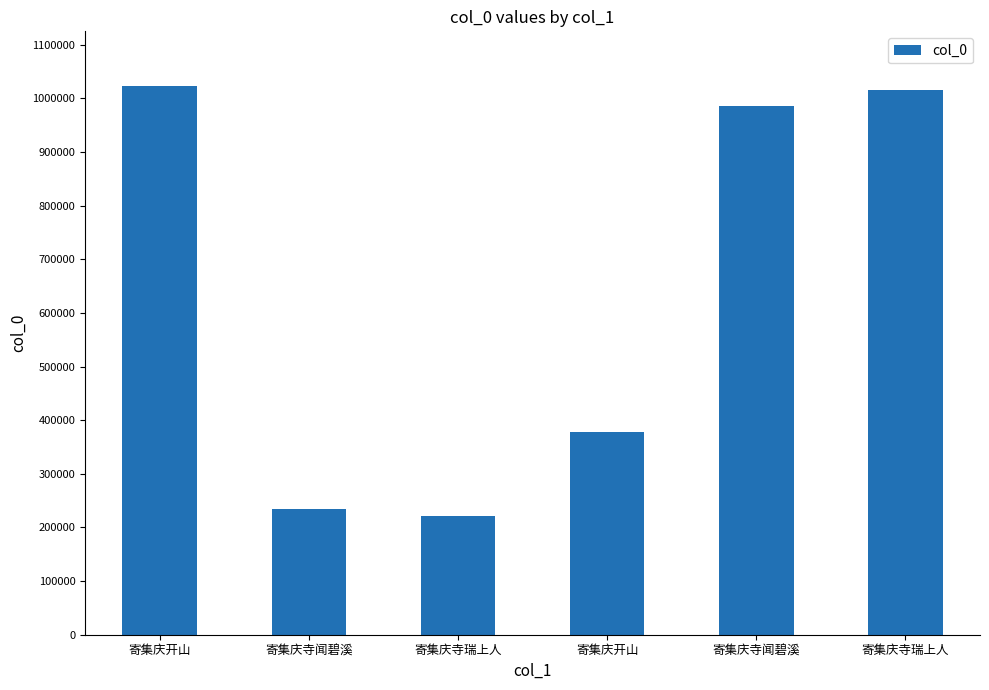

Does the chart contain stacked bars?

No